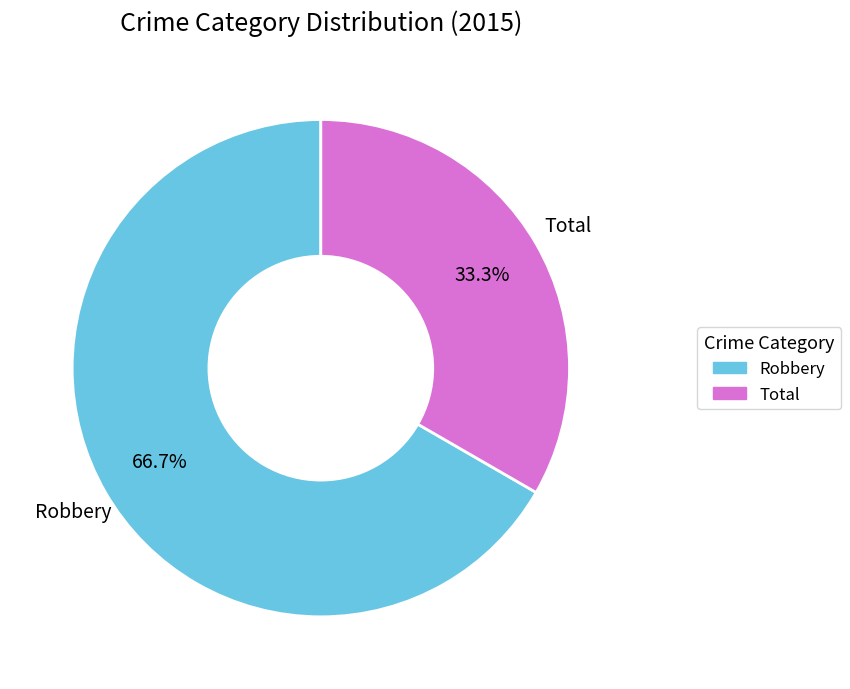

Does Total account for over 50% of the chart?

No